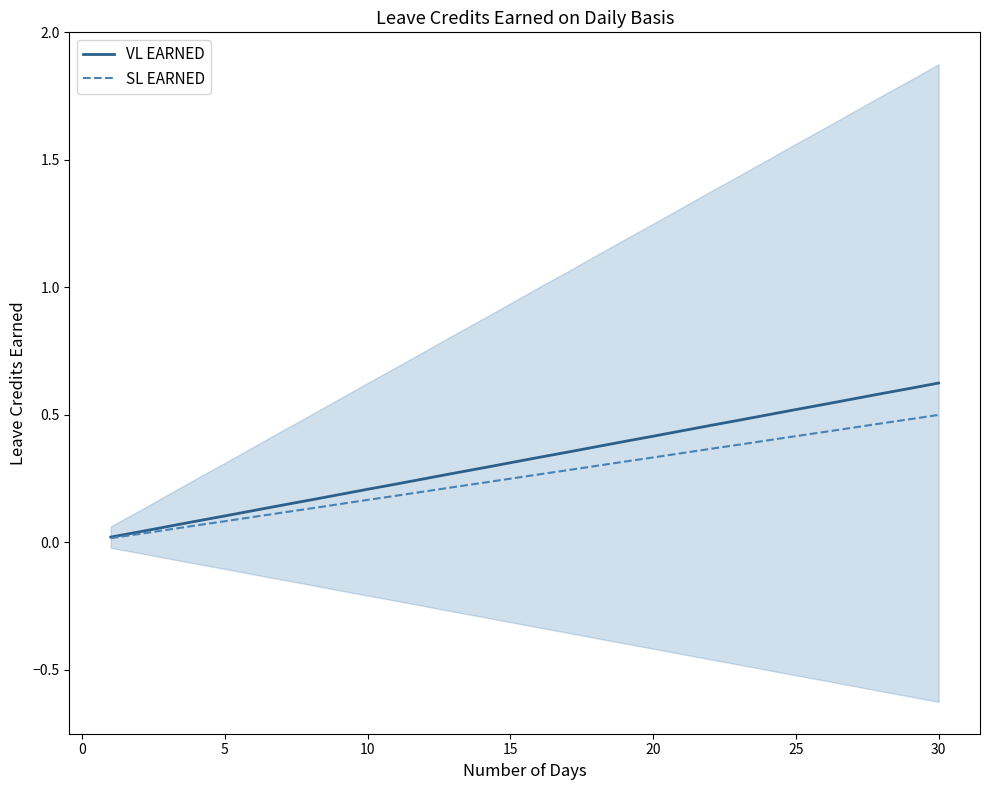

True or false: VL EARNED has a value of 0.9 at 30.

False